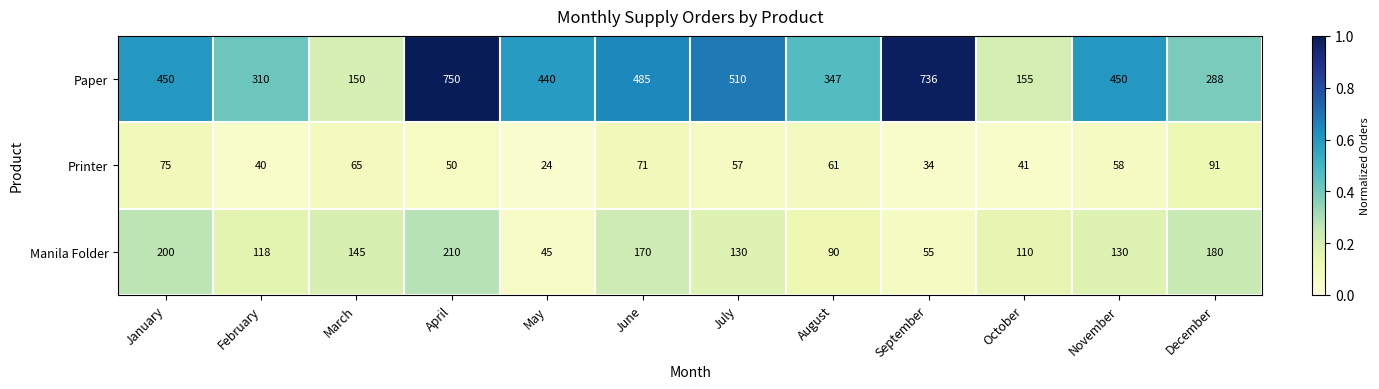

At which label does Manila Folder first exceed 130?

January